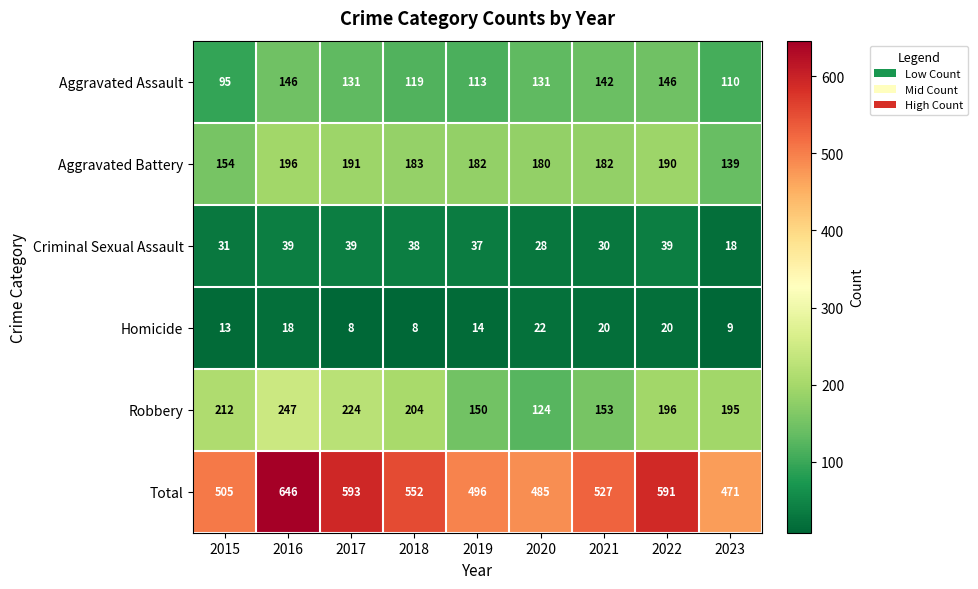

The value of Aggravated Battery at 2022 is 69. True or false?

False